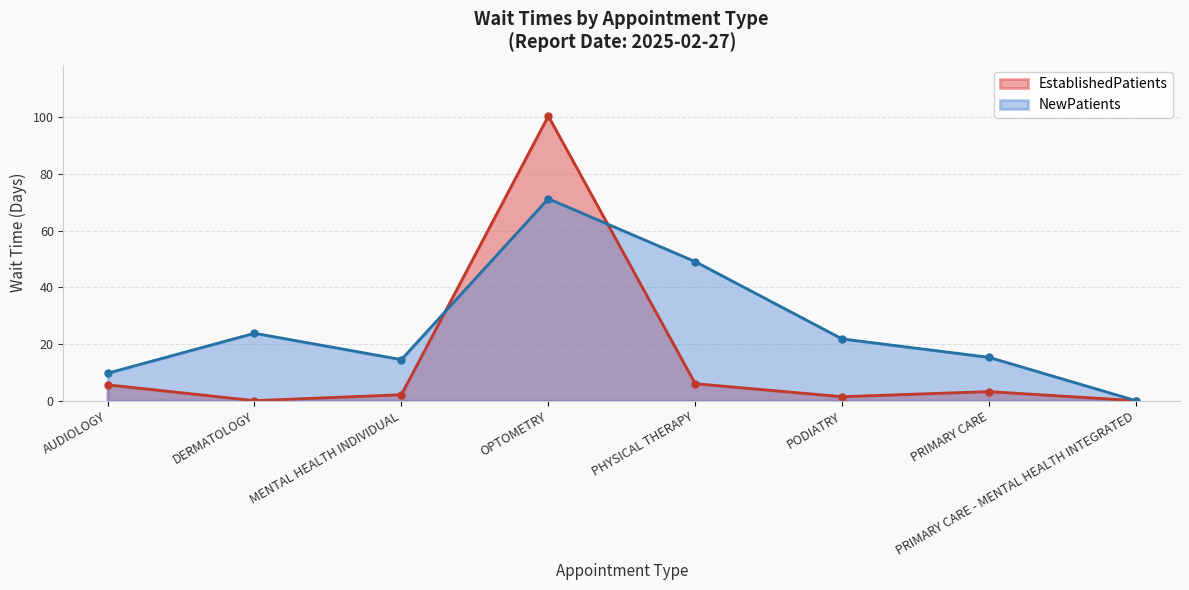

Does the chart display data point markers on the line(s)?

Yes